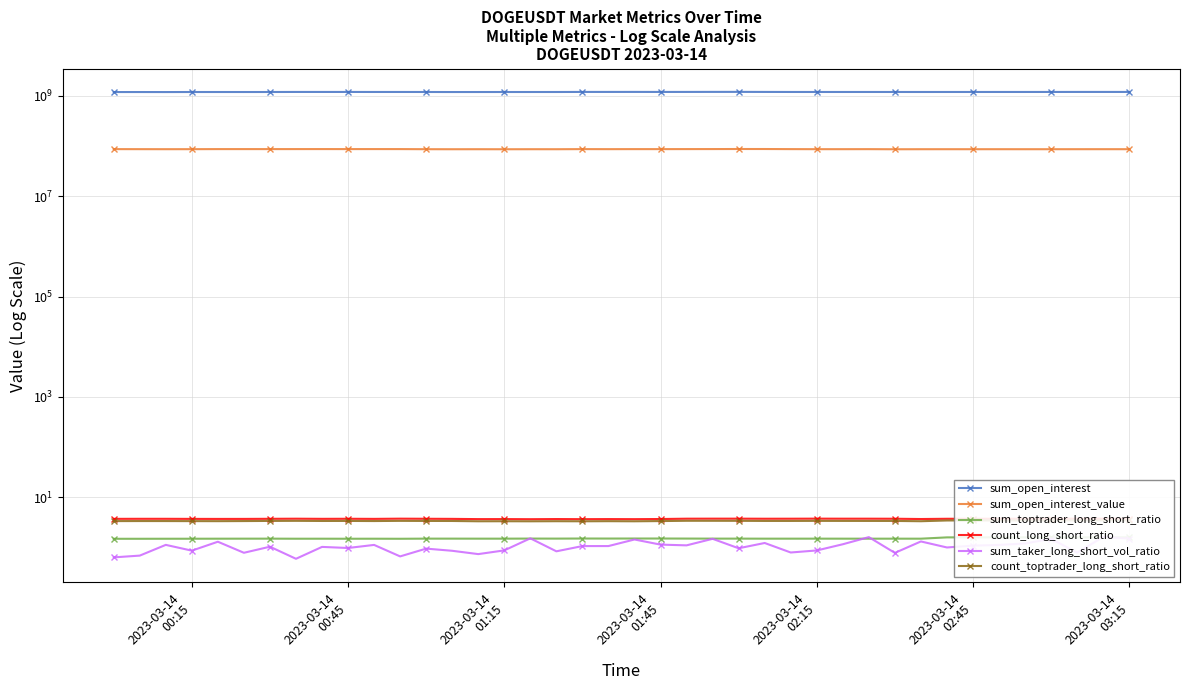

What is the smallest value displayed?

0.6